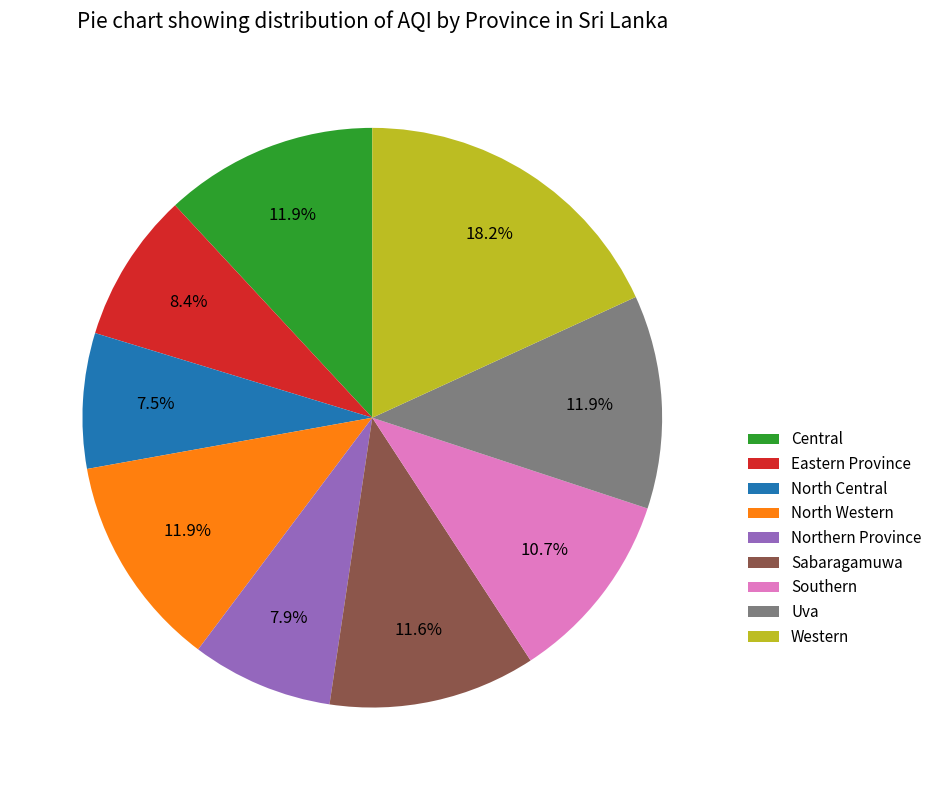

Approximately how many times larger is the value at North Central compared to Southern?

0.7